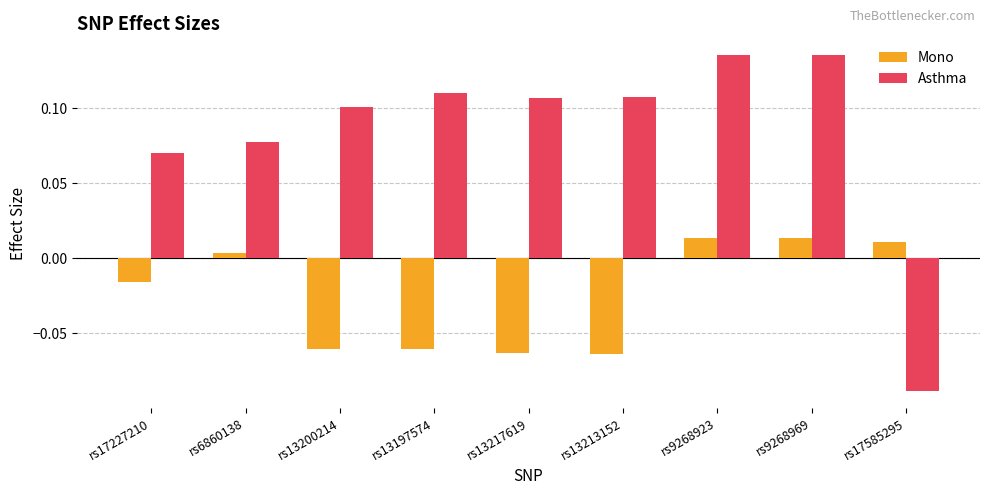

What is the difference between the highest and lowest values at rs13200214?

0.2